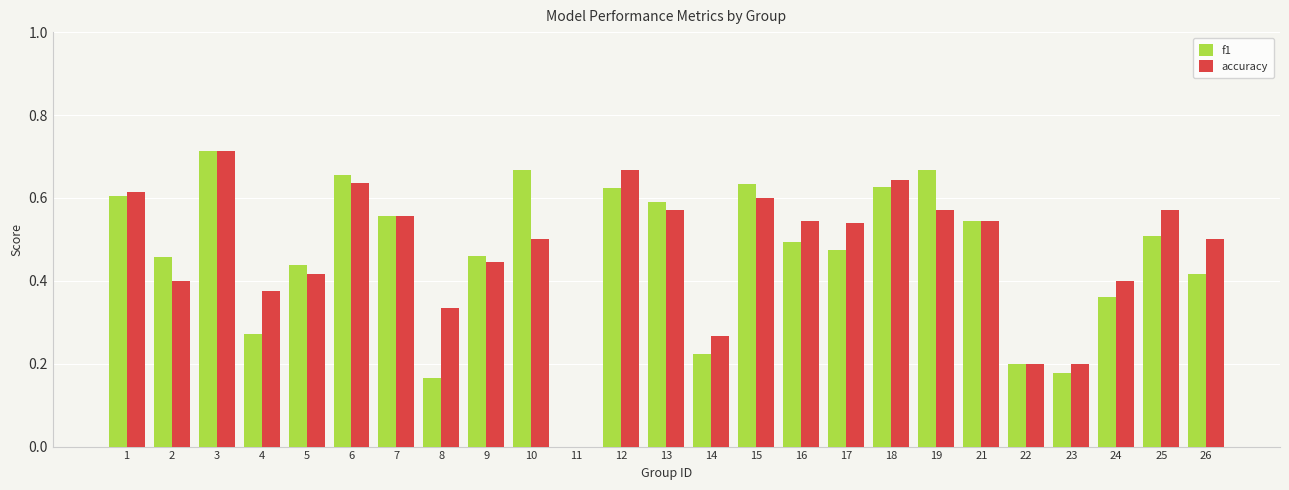

What is the sum of the f1 values at 7 and 22?

0.8